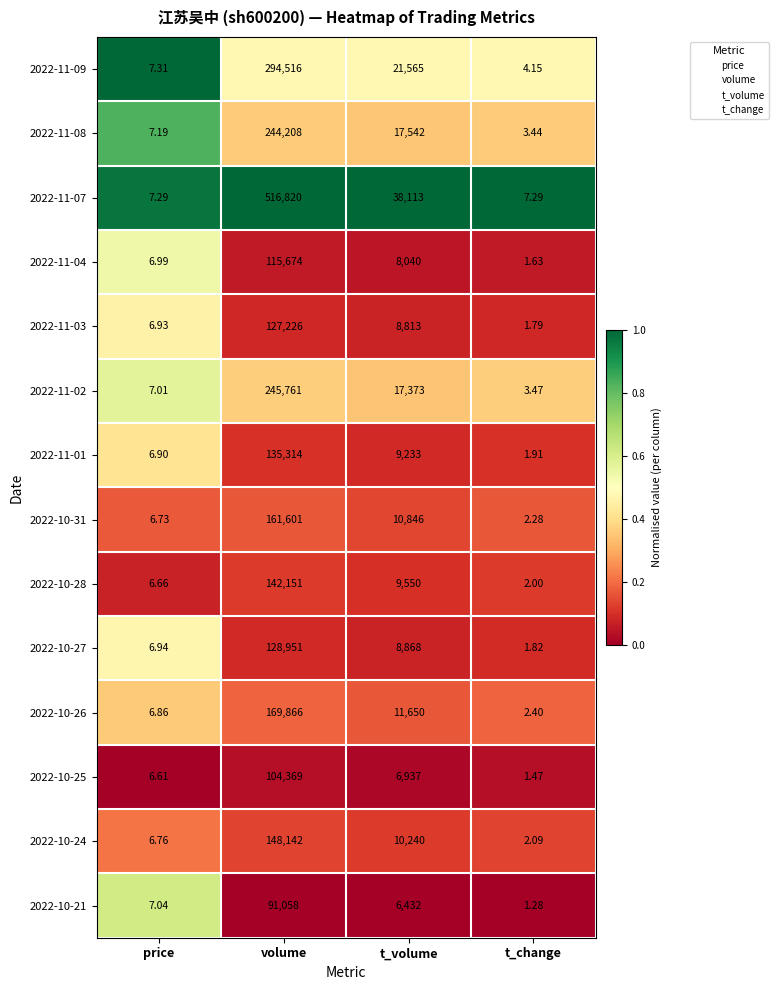

Which series has the widest spread of values?

2022-11-07